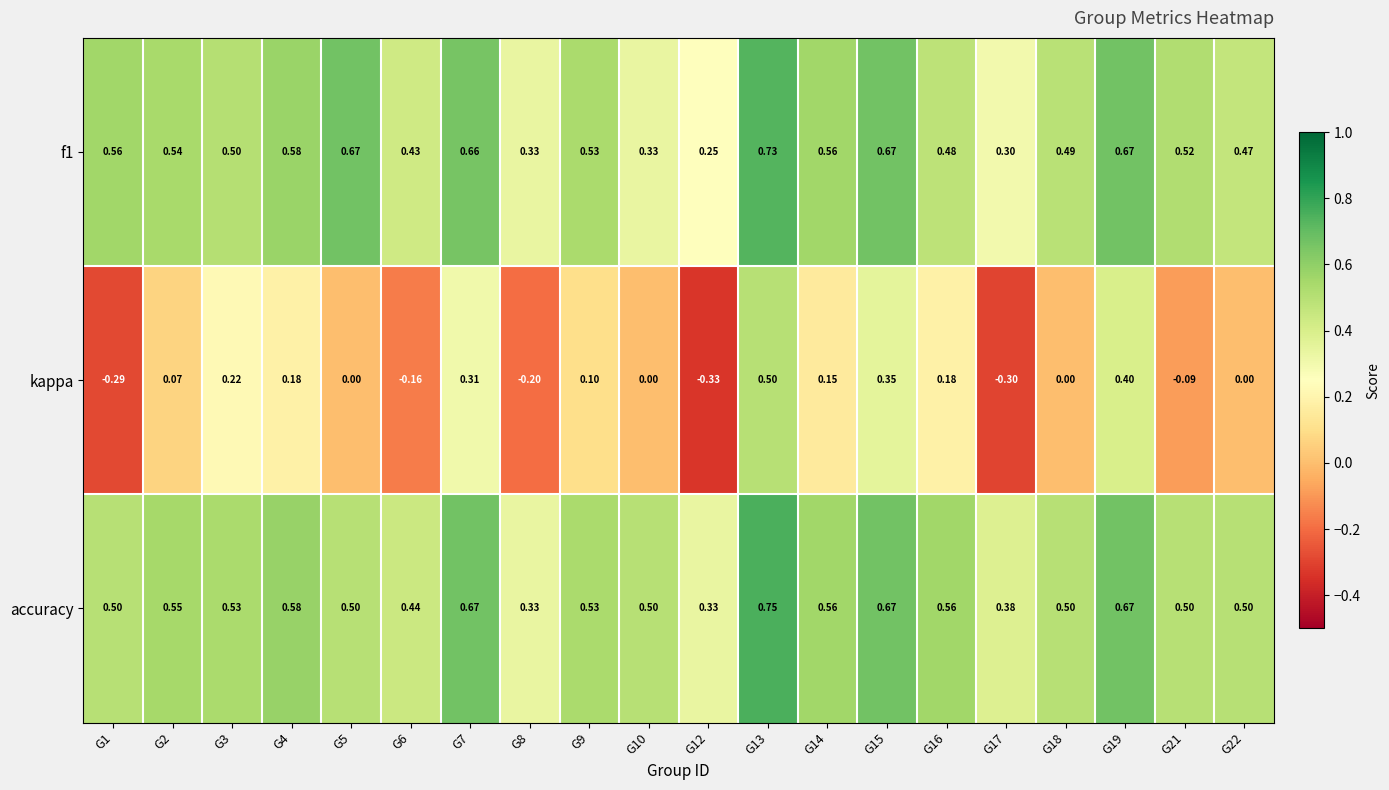

Is the value of f1 at G1 greater than the value of kappa at G18?

Yes